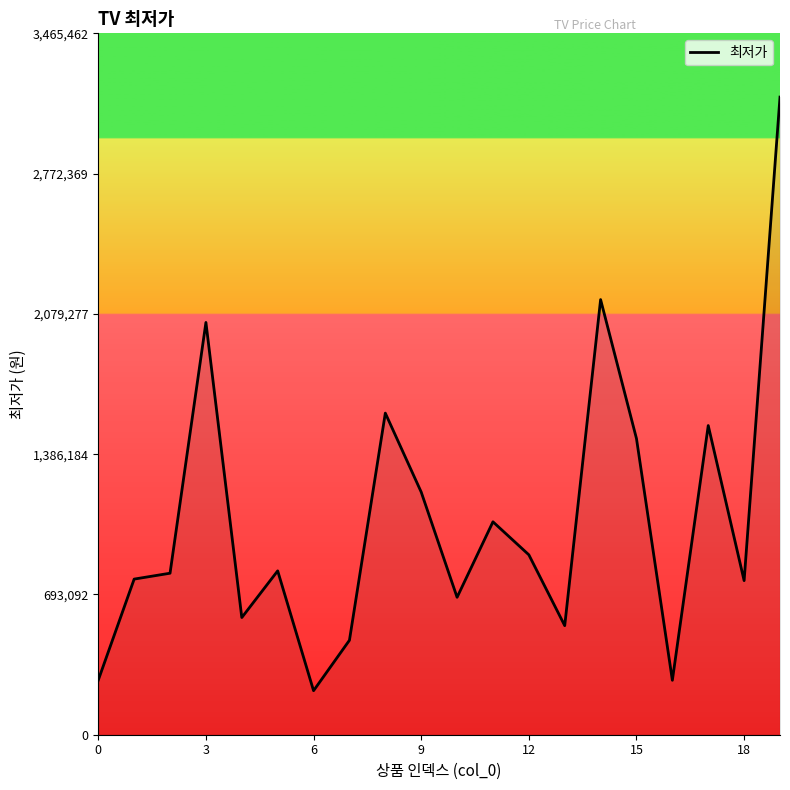

What is the smallest value displayed?

217570